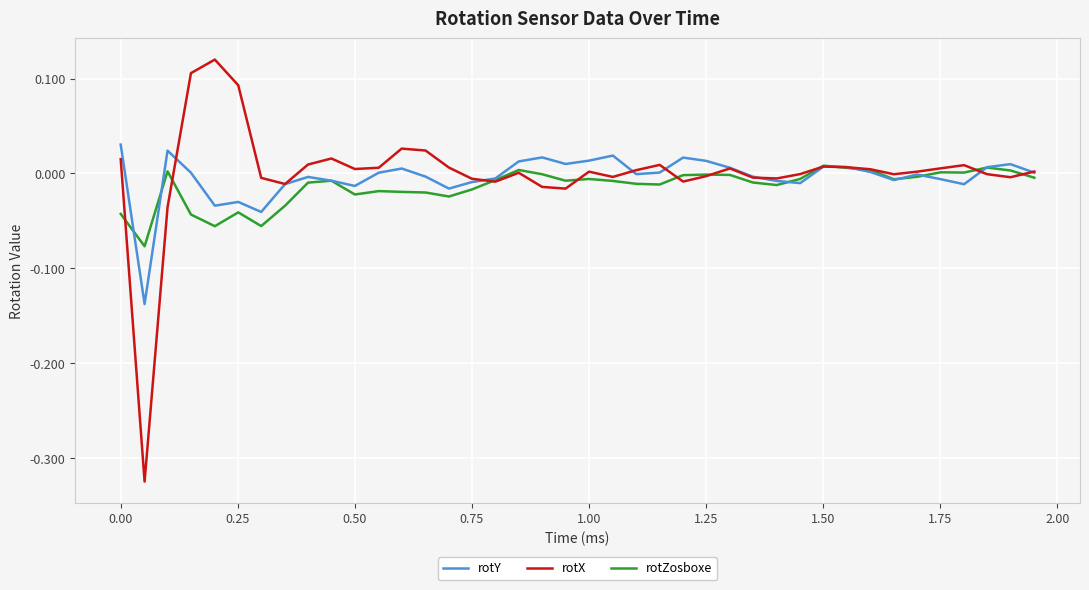

List the series in order of their peak value, highest first.

rotX, rotY, rotZosboxe